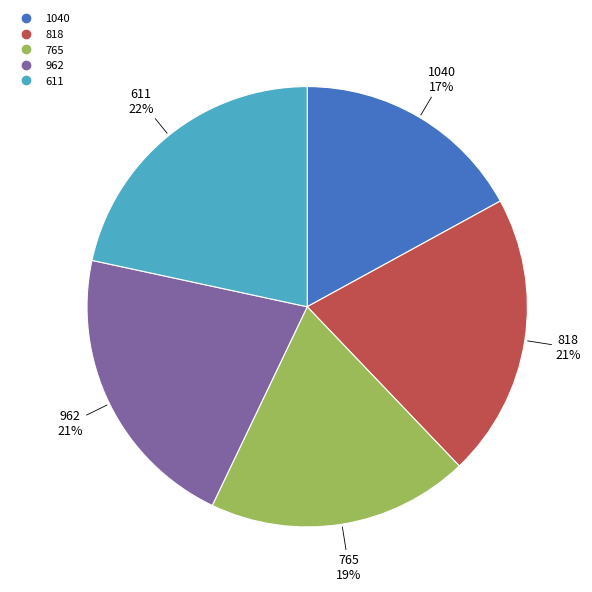

Is there a majority slice in this chart?

No